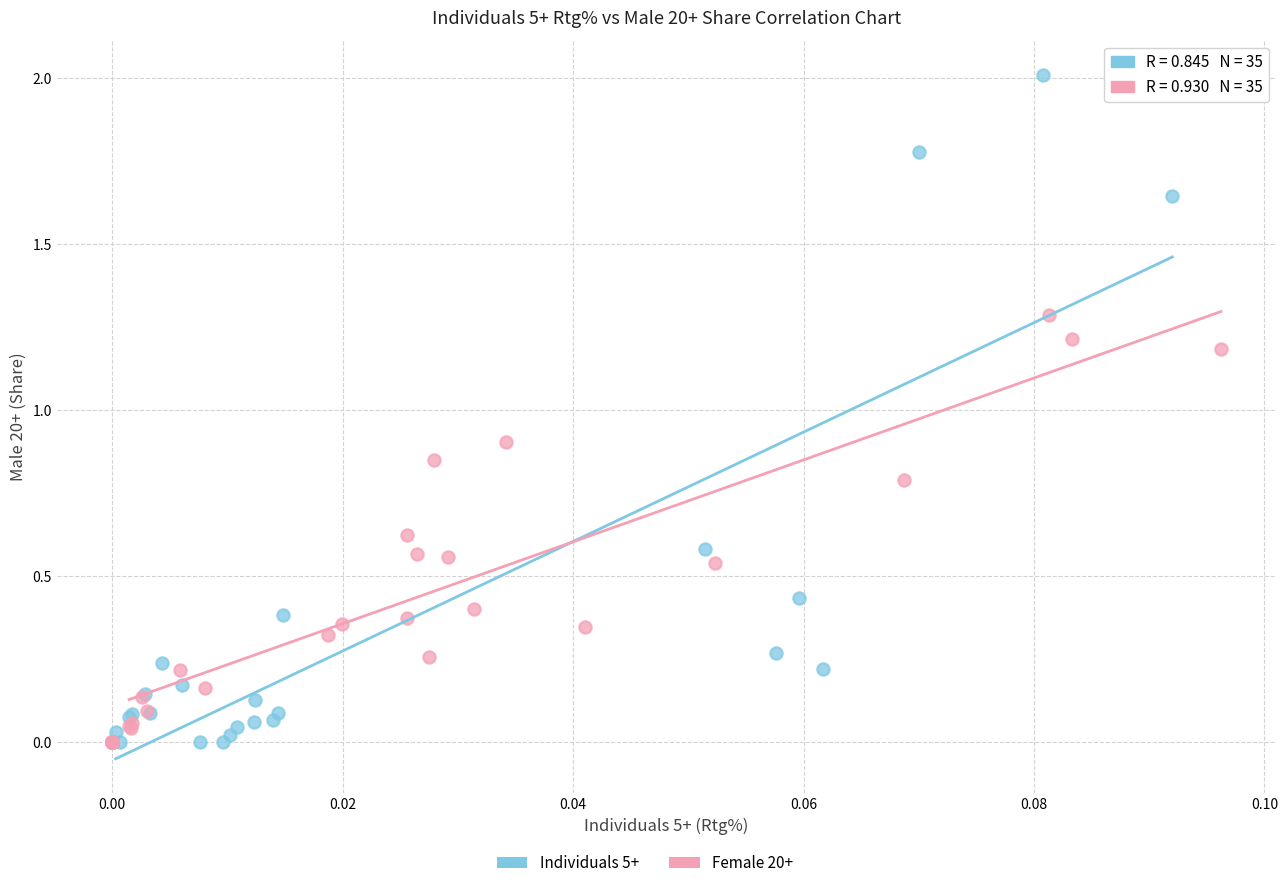

Which series has the widest spread of Y values?

Individuals 5+